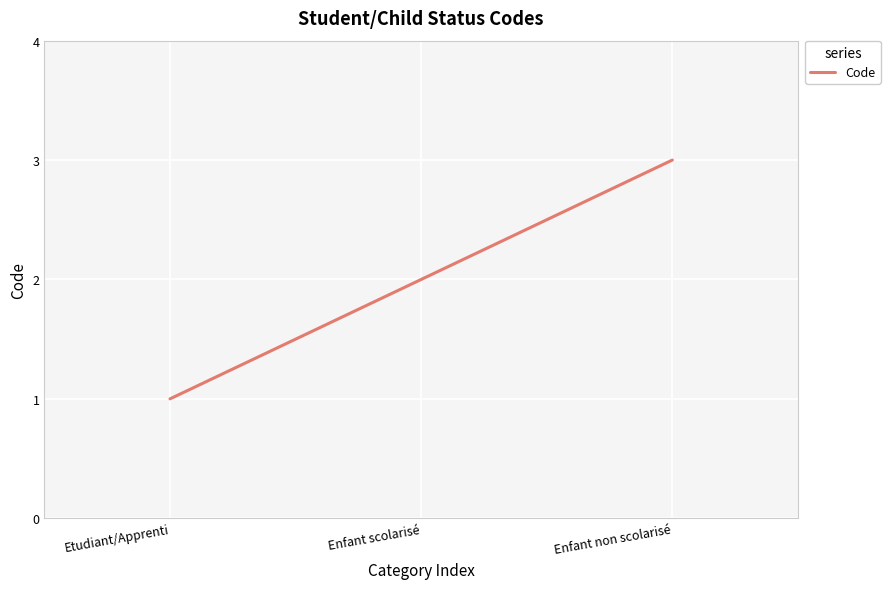

Is it true that the value at Etudiant/Apprenti is 1?

True